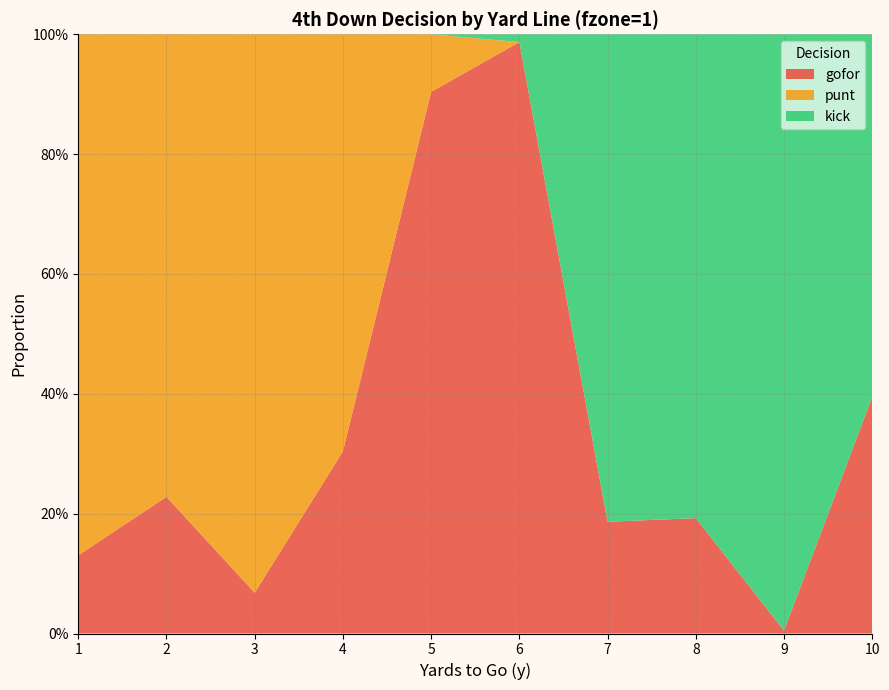

Reading right to left, extract all data points from this chart.

gofor: 10=0.4	9=0.0	8=0.2	7=0.2	6=1.0	5=0.9	4=0.3	3=0.1	2=0.2	1=0.1
punt: 10=0.0	9=0.0	8=0.0	7=0.0	6=0.0	5=0.1	4=0.7	3=0.9	2=0.8	1=0.9
kick: 10=0.6	9=1.0	8=0.8	7=0.8	6=0.0	5=0.0	4=0.0	3=0.0	2=0.0	1=0.0